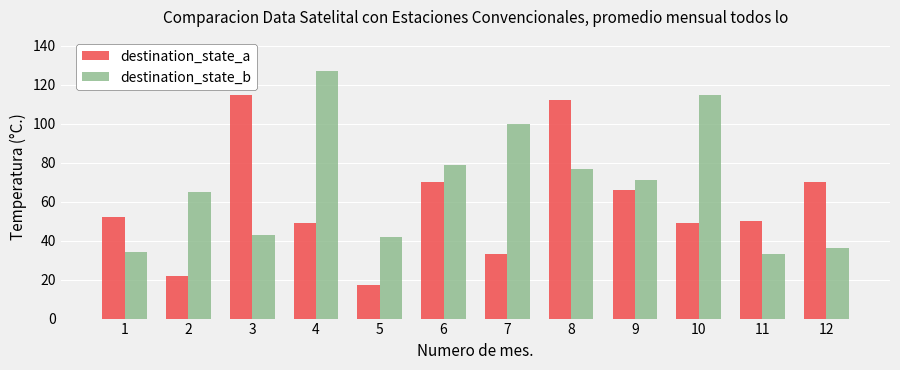

What is the minimum value for destination_state_b?

33